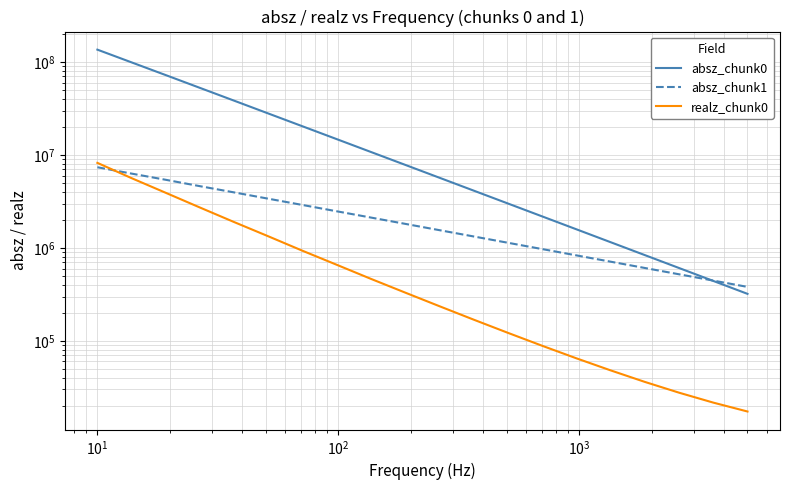

Reading left to right, list all the values displayed in this chart.

absz_chunk0: 135950000.0	99160600.0	72328100.0	52679000.0	38366100.0	27919500.0	20324000.0	14787900.0	10755400.0	7821640.0	5686630.0	4133830.0	3004520.0	2183350.0	1586420.0	1152520.0	837164.0	608017.0	441527.0	320572.0
absz_chunk1: 7381080.0	6305410.0	5407900.0	4616210.0	3954870.0	3383630.0	2896240.0	2477380.0	2120560.0	1814770.0	1551990.0	1328030.0	1136200.0	972010.0	831548.0	711374.0	608521.0	520503.0	445237.0	380844.0
realz_chunk0: 8226990.0	5632880.0	3916050.0	2718990.0	1895890.0	1331970.0	930799.0	657739.0	463881.0	330280.0	235836.0	169068.0	121974.0	88580.7	64914.3	48156.2	36187.2	27703.9	21666.8	17380.2